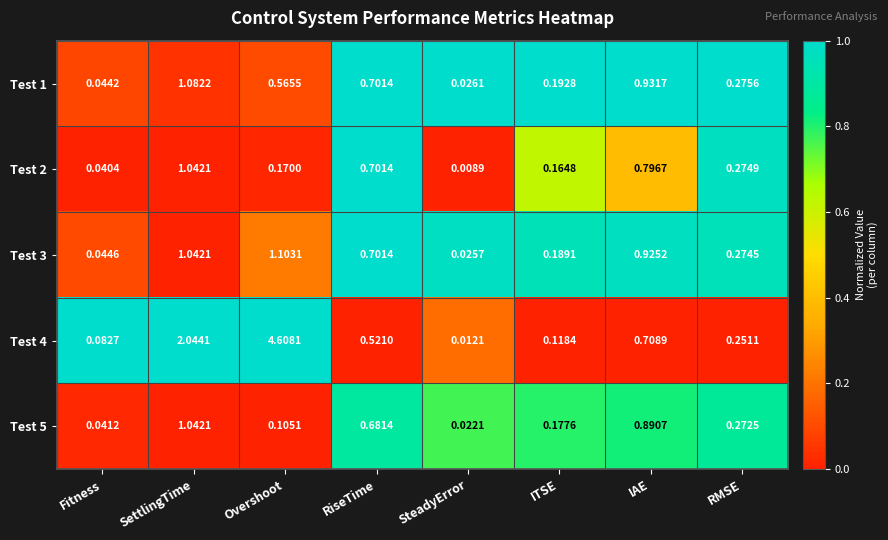

At which category is the sum across all series the highest?

Overshoot